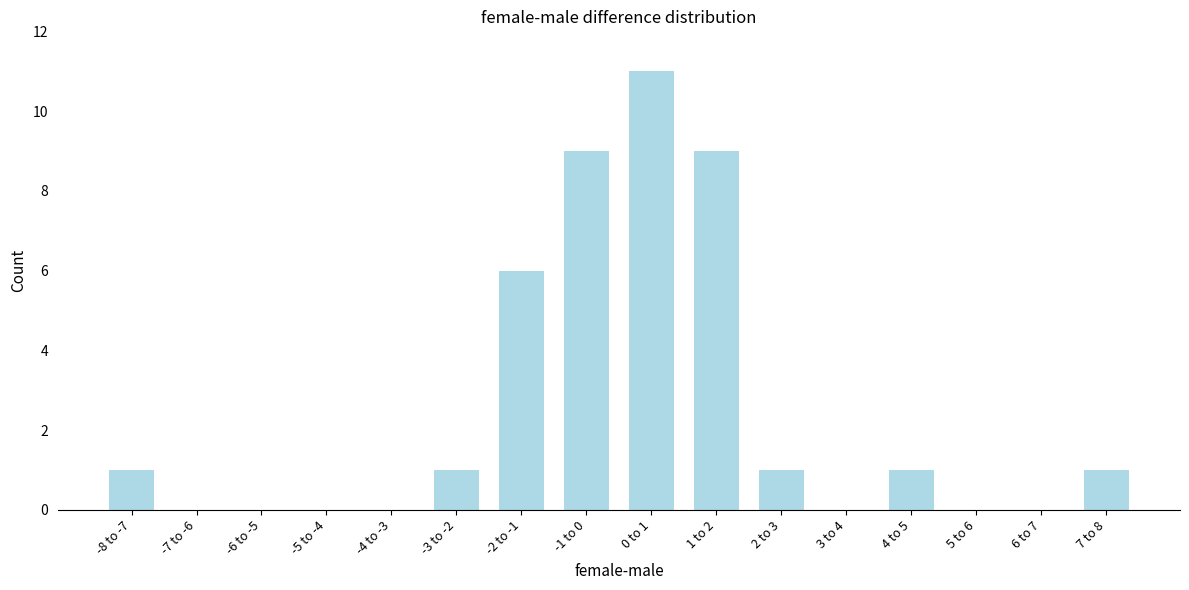

Reading left to right, extract all data points from this chart.

-8 to -7=1	-7 to -6=0	-6 to -5=0	-5 to -4=0	-4 to -3=0	-3 to -2=1	-2 to -1=6	-1 to 0=9	0 to 1=11	1 to 2=9	2 to 3=1	3 to 4=0	4 to 5=1	5 to 6=0	6 to 7=0	7 to 8=1